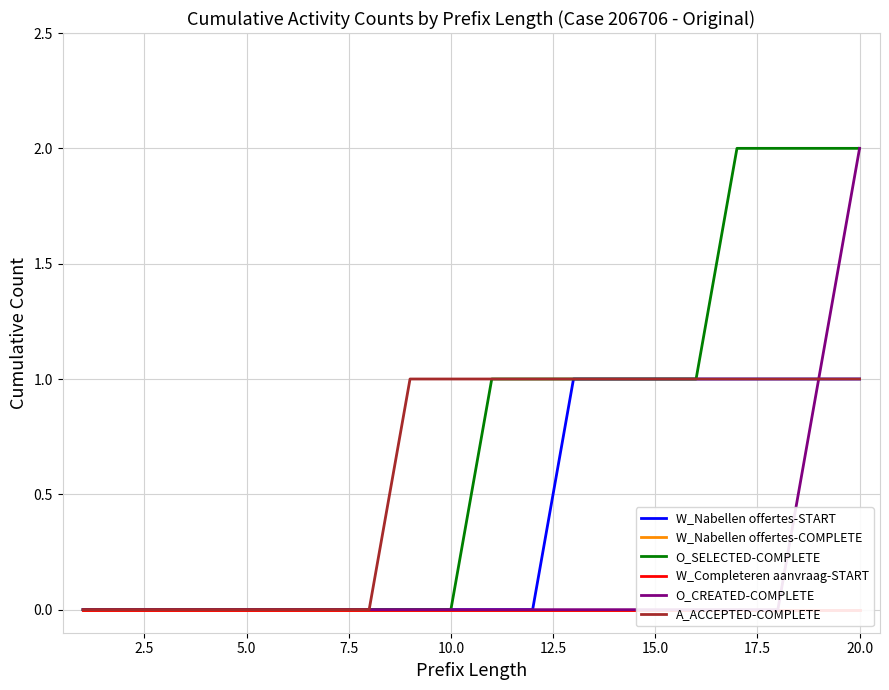

Which series has the widest spread of values?

O_SELECTED-COMPLETE